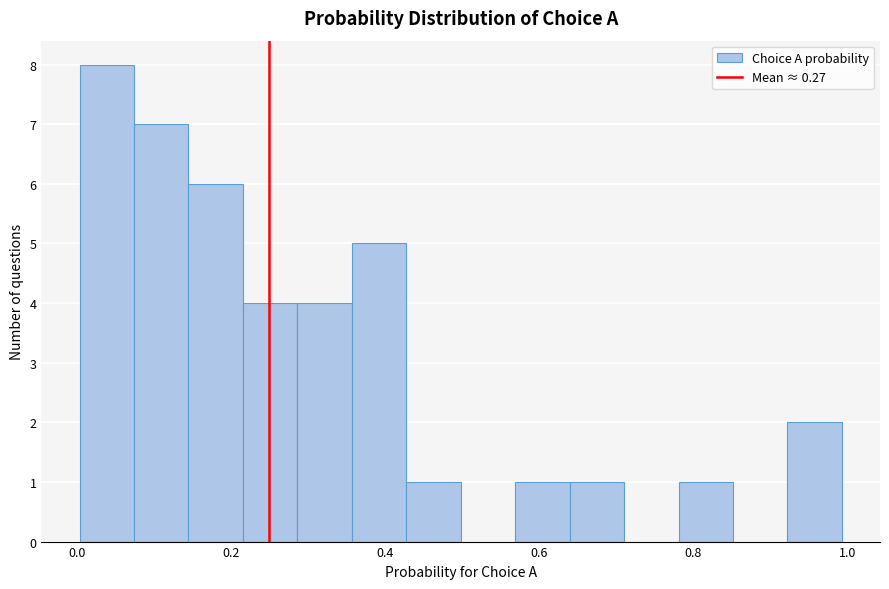

Read against the x-axis, roughly where is the centre of the tallest bar?

0.04